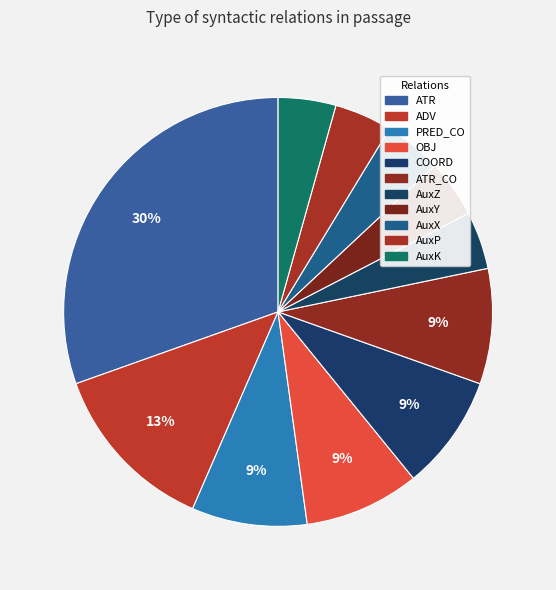

How many segments does this pie chart have?

11